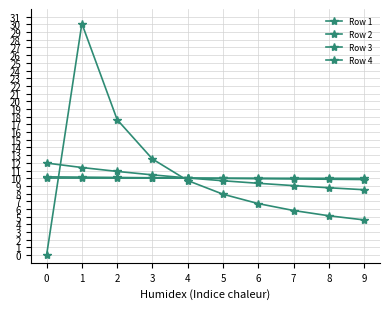

How many data points does each series have?

10